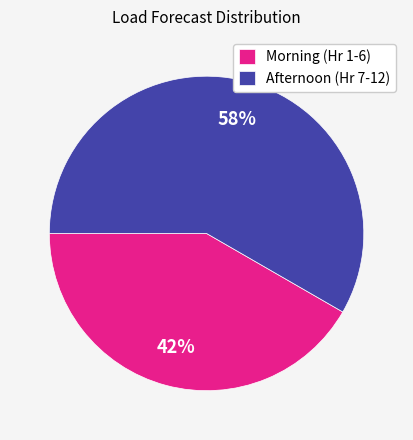

To the nearest percent, what is the combined percentage of Afternoon (Hr 7-12) and Morning (Hr 1-6)?

100%